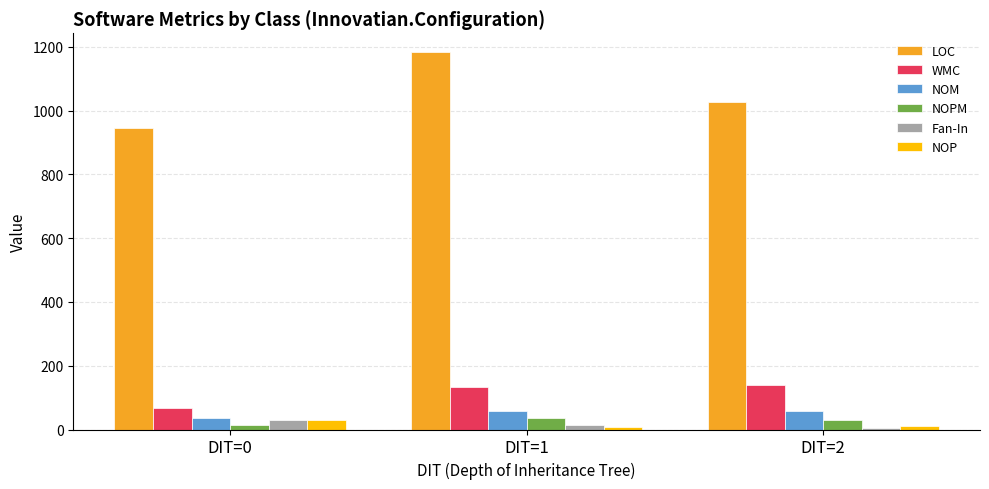

What is the difference between the maximum and minimum values in the NOPM series?

22